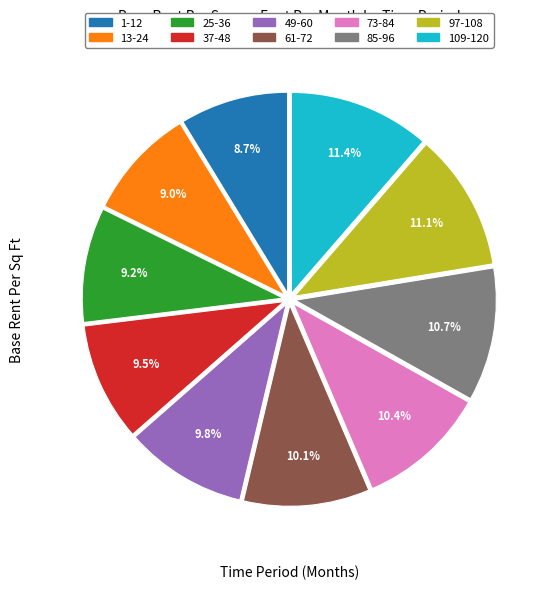

What percentage is NOT represented by 97-108?

88.9%